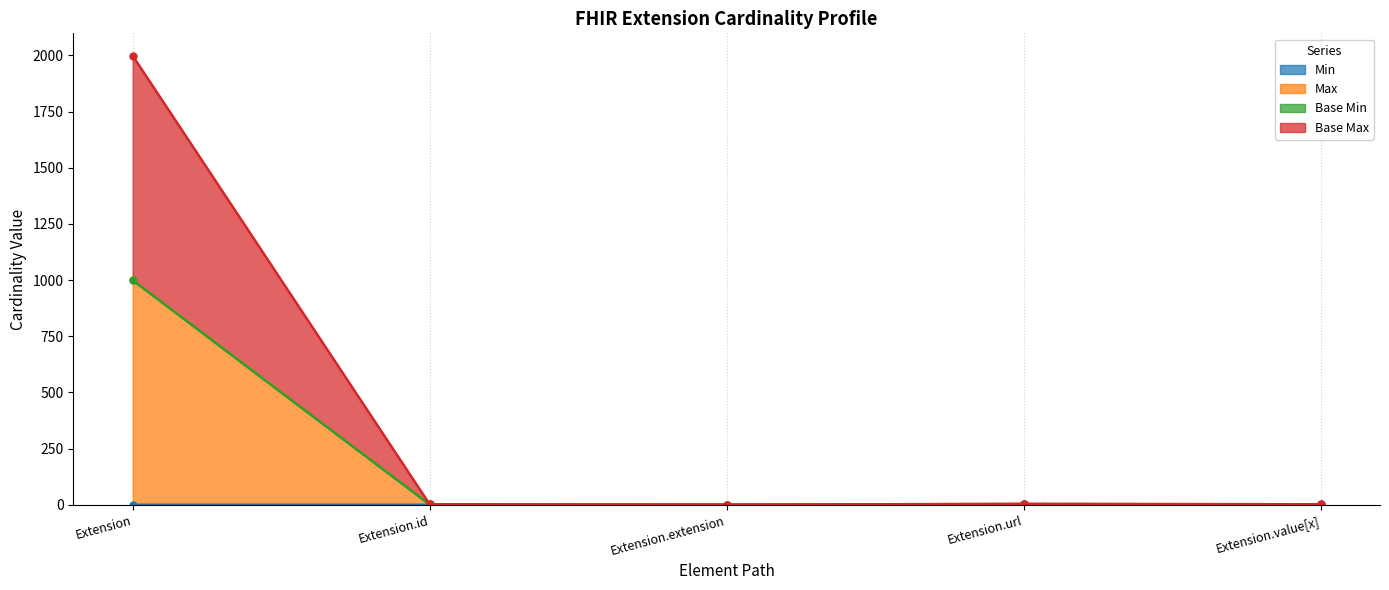

At which label is Base Max closest to 999?

Extension.url